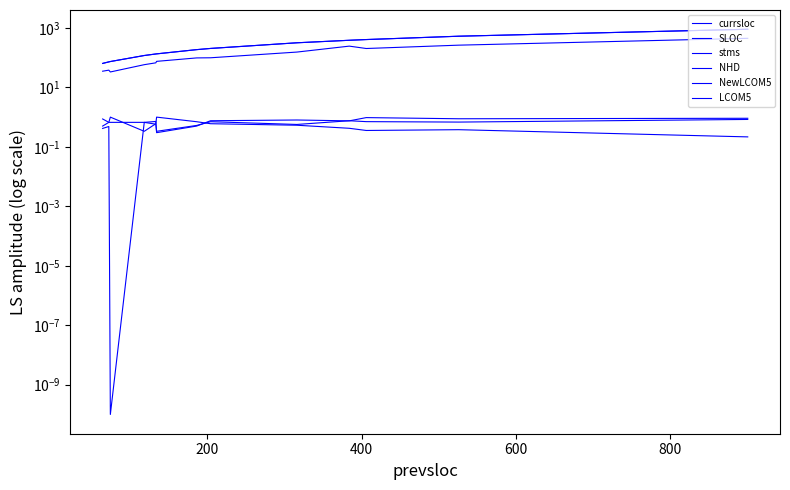

At how many categories does at least one series exceed 883?

1